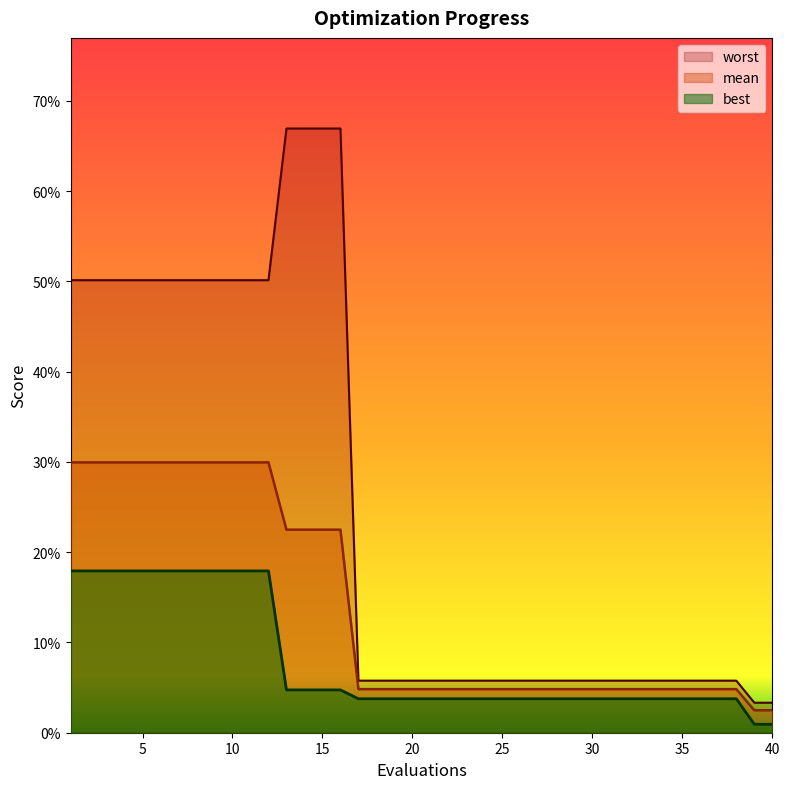

Where is worst nearest to the value 0?

39